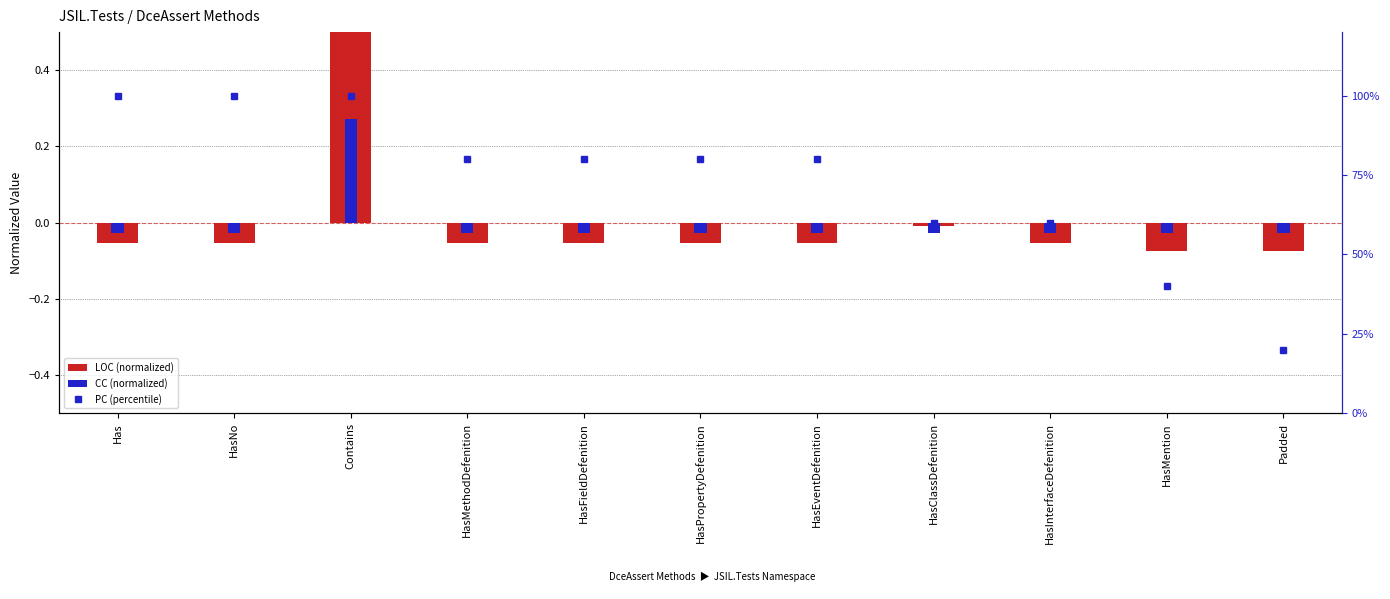

Which has a higher value, HasPropertyDefenition or HasClassDefenition?

HasClassDefenition